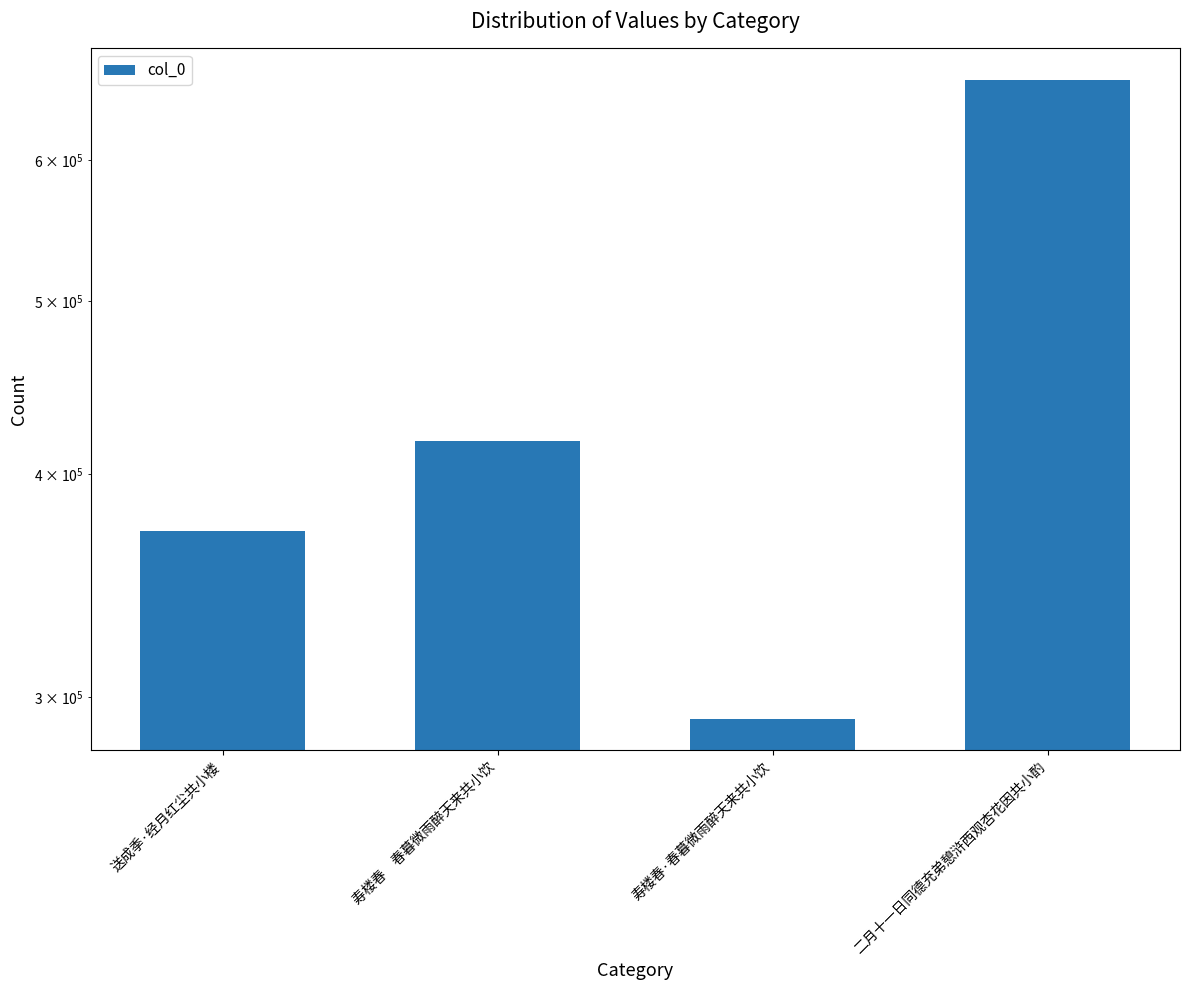

What is the change in value from 送成季·经月红尘共小楼 to 寿楼春　春暮微雨醉天来共小饮?

+45872